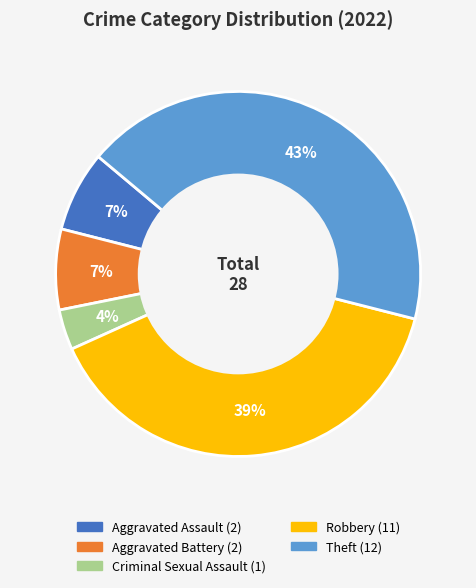

Is there any slice that represents more than half of the pie?

No